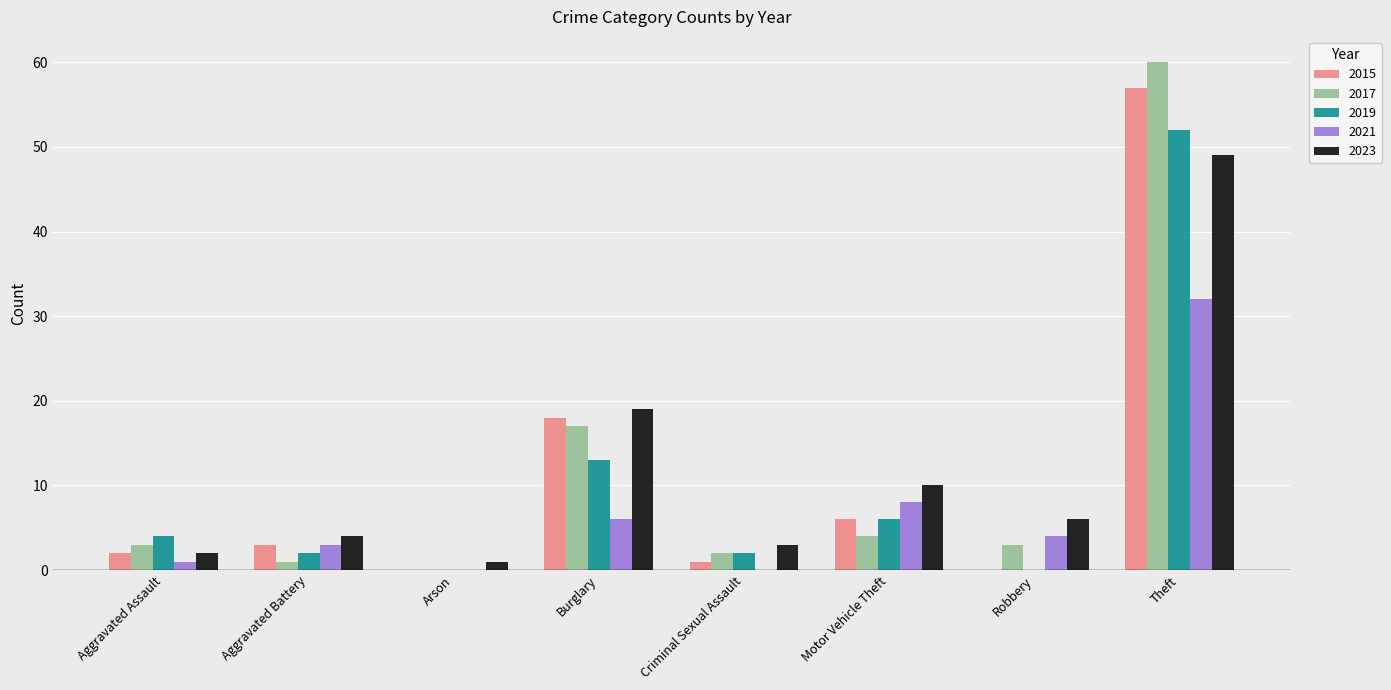

What is the sum of all 2017 values?

90